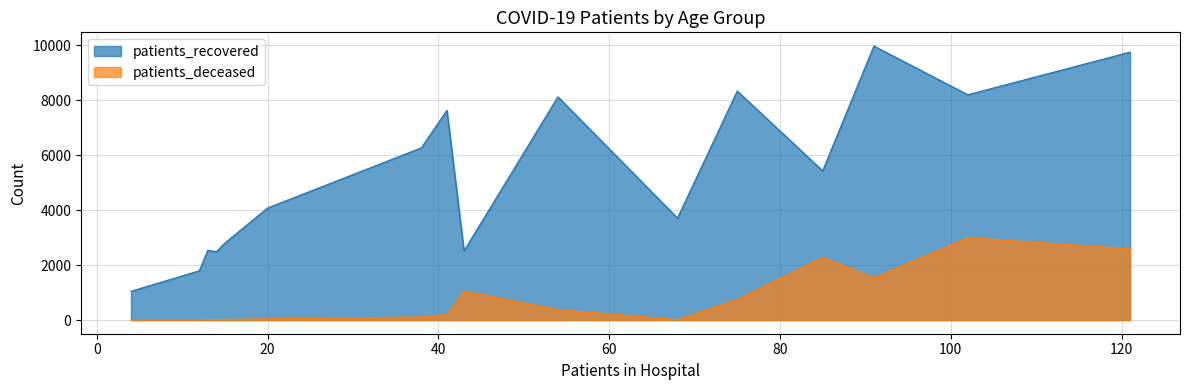

What is the approximate value of patients_deceased at <20?

13